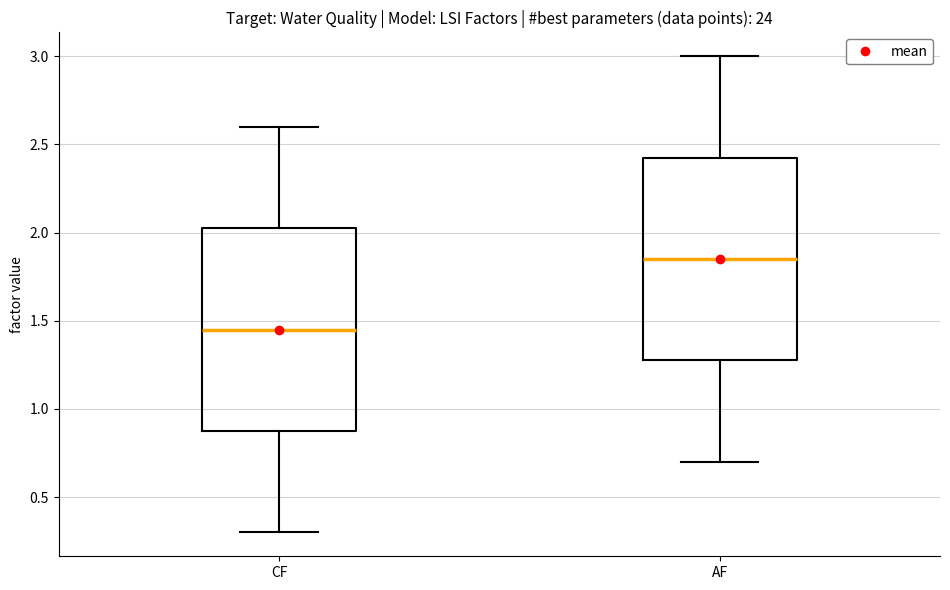

Where is the lower edge of the box for CF on the y-axis? The values are not printed on the chart, so give them approximately, as read against the axis.

0.90